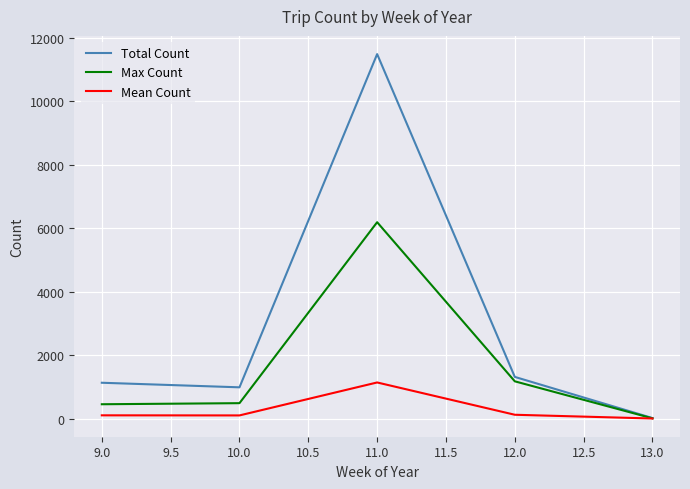

What is the maximum value shown in the chart?

11490